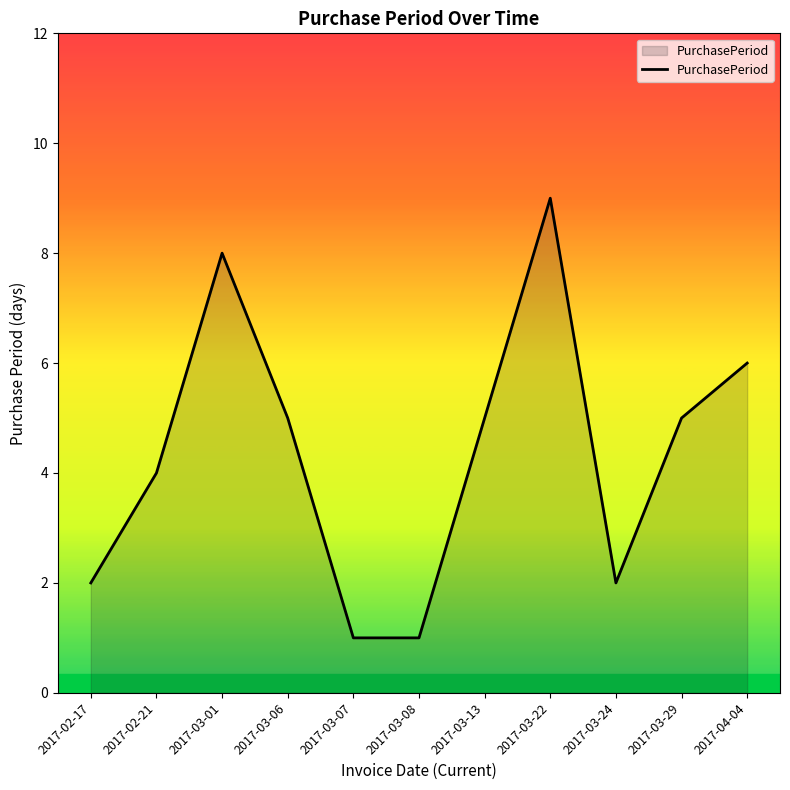

What position from the right is 2017-03-13?

5